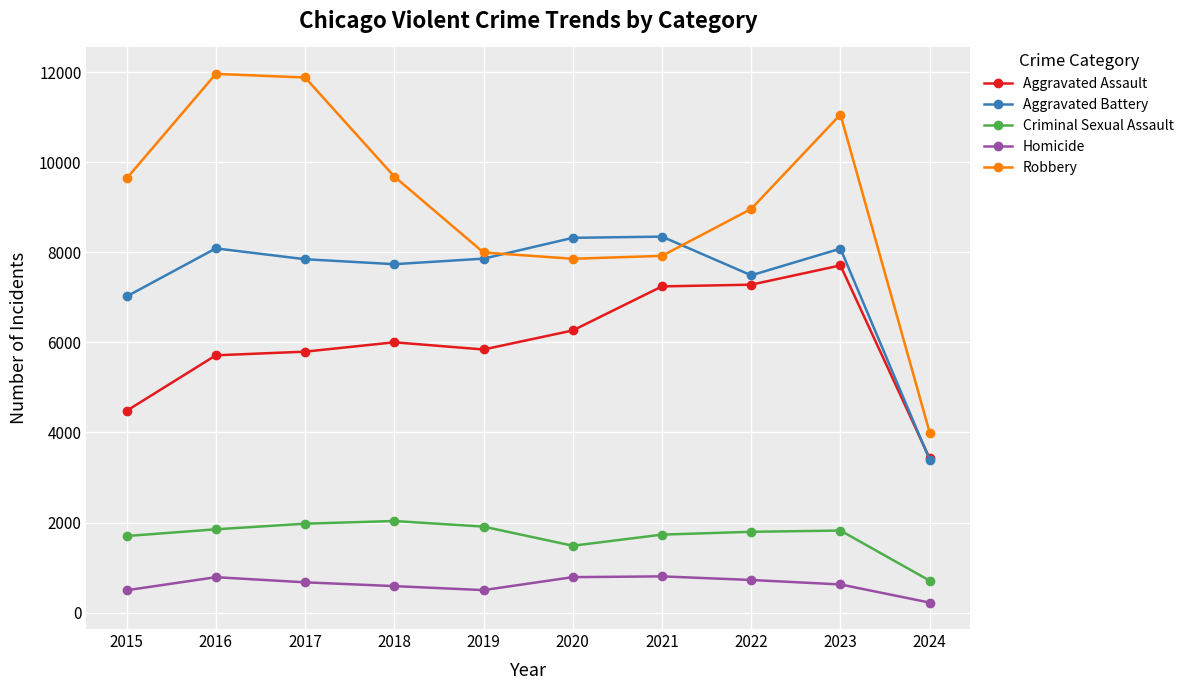

The value of Criminal Sexual Assault at 2016 is 858. True or false?

False